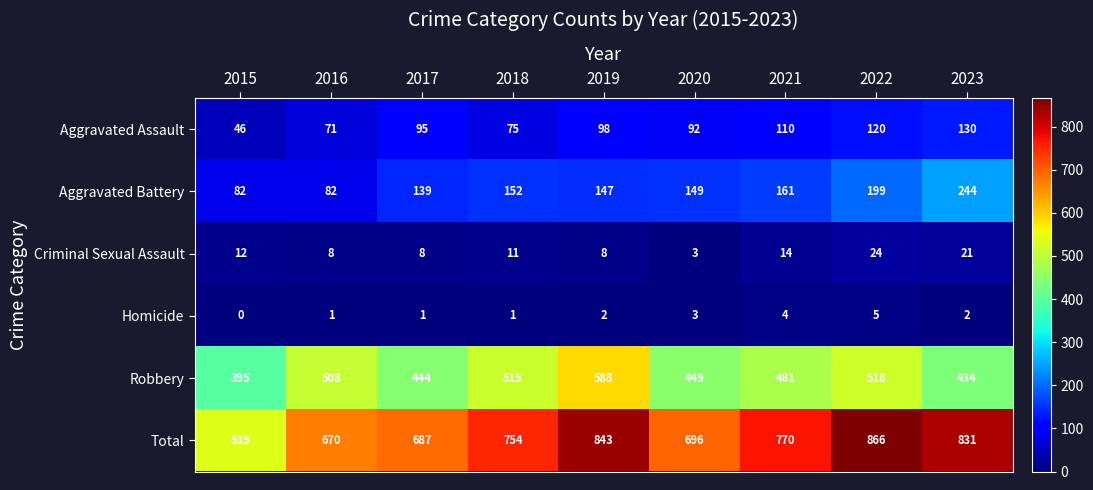

Is it true that Robbery equals 434 at 2023?

True